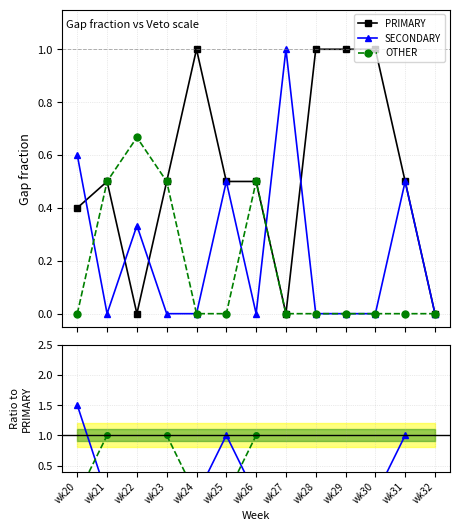

How many values in the PRIMARY series exceed 0?

10